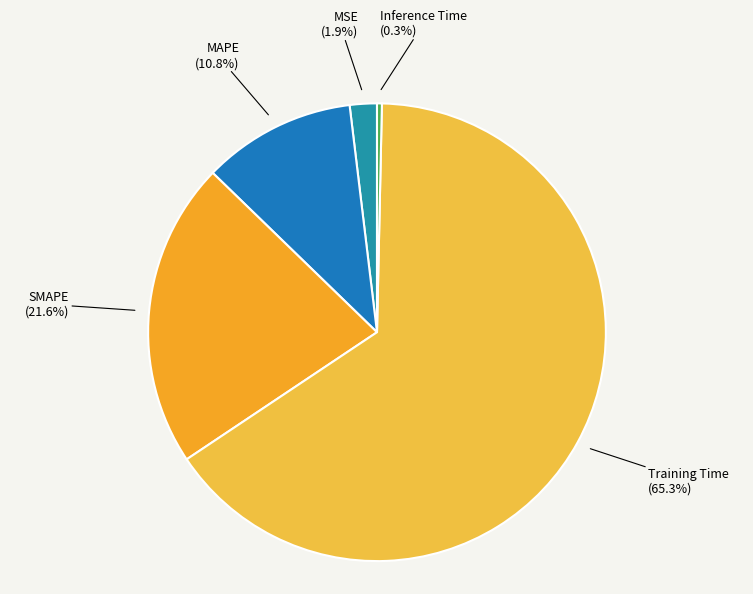

Count the number of slices in the pie.

5